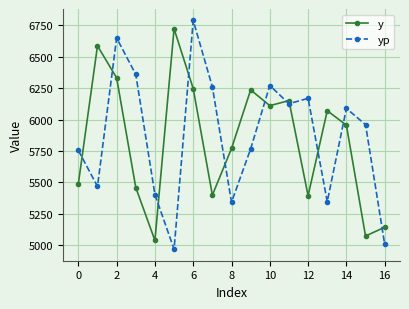

Which series has the widest spread of values?

yp